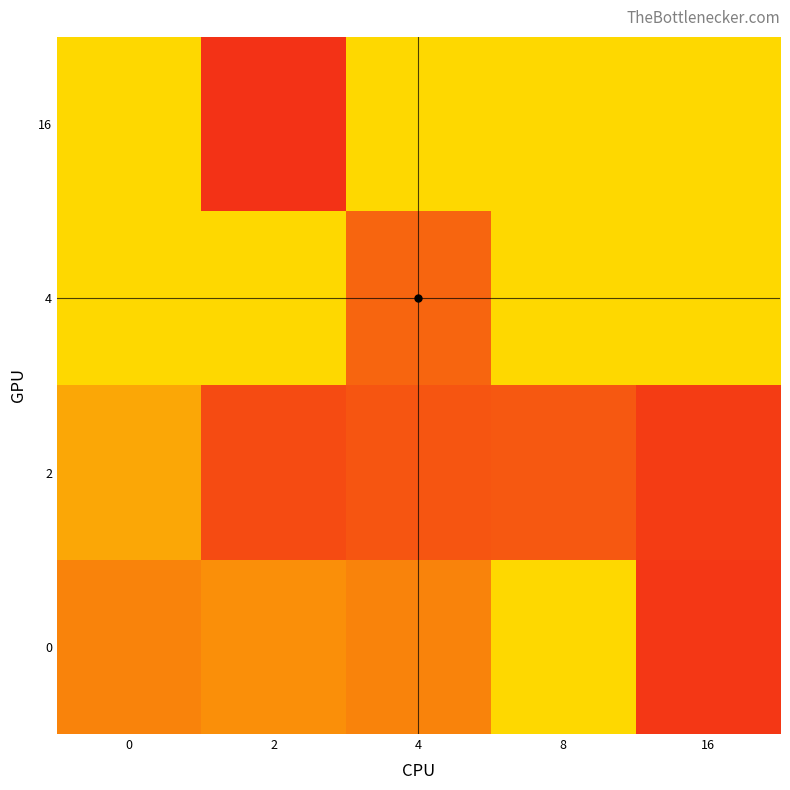

Count the number of categories in the chart.

5